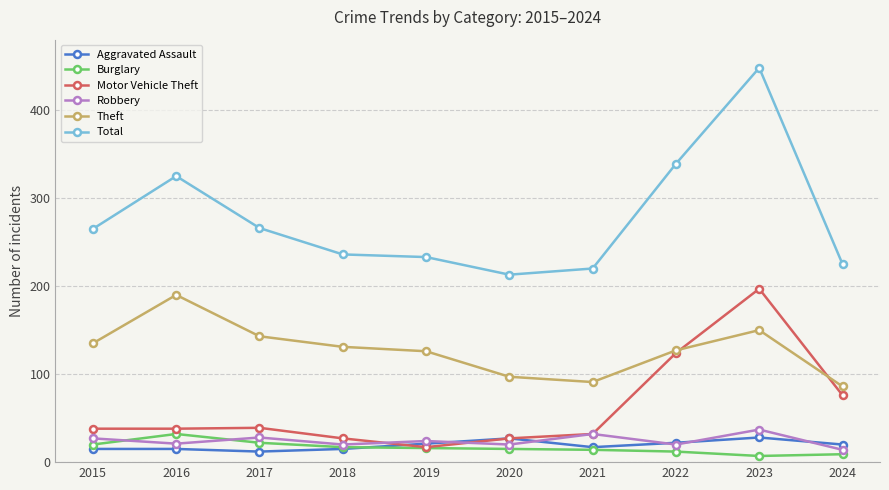

What is the value of the Total point at the 9th from the left?

448